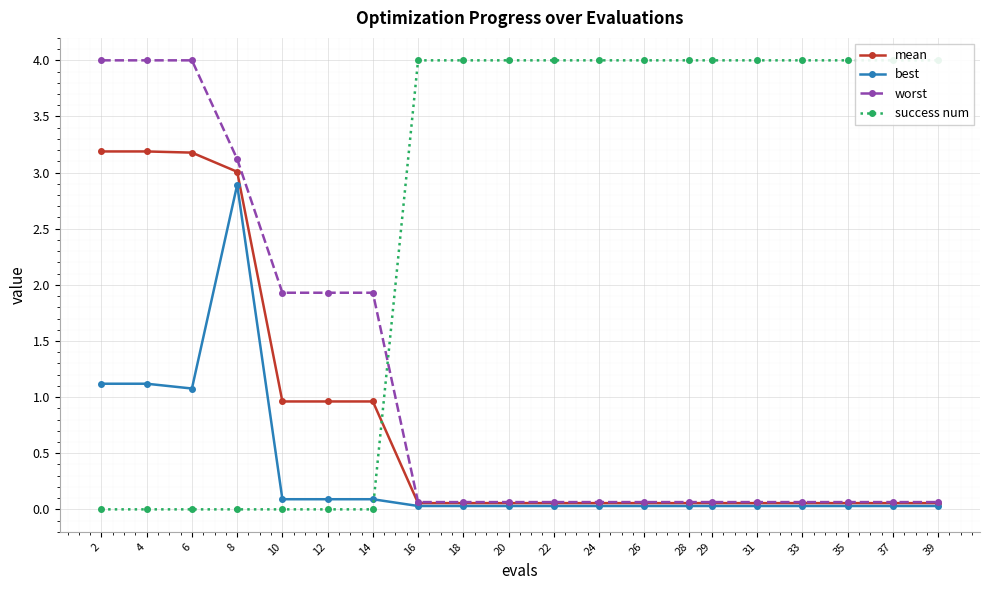

What is the total value across all series at 29?

4.2